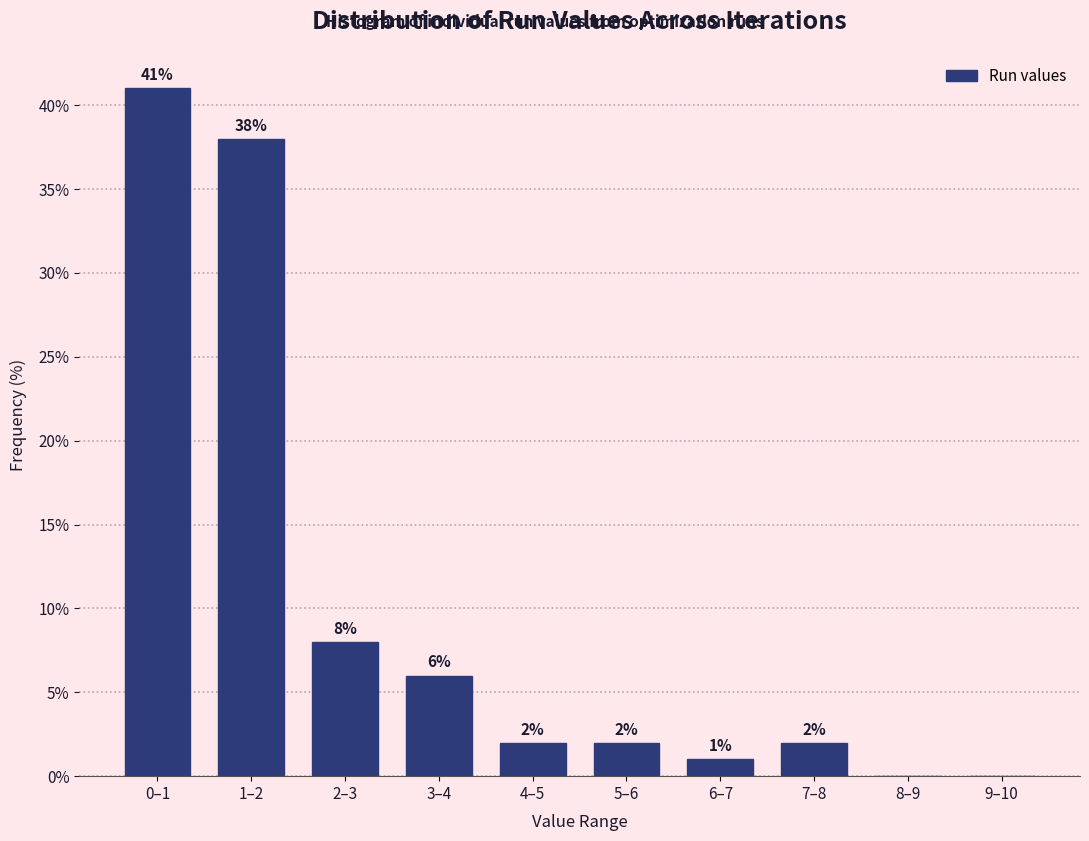

Reading left to right, extract all data points from this chart.

0–1=41	1–2=38	2–3=8	3–4=6	4–5=2	5–6=2	6–7=1	7–8=2	8–9=0	9–10=0